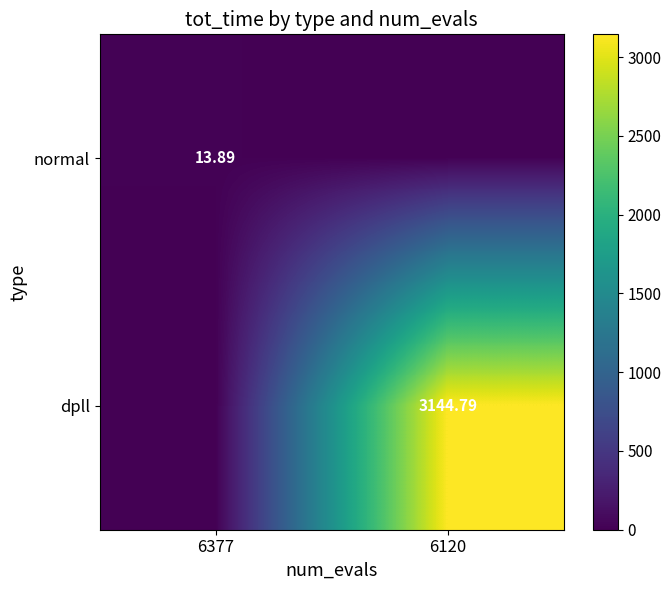

Is the value of normal at 6377 greater than the value of dpll at 6120?

No